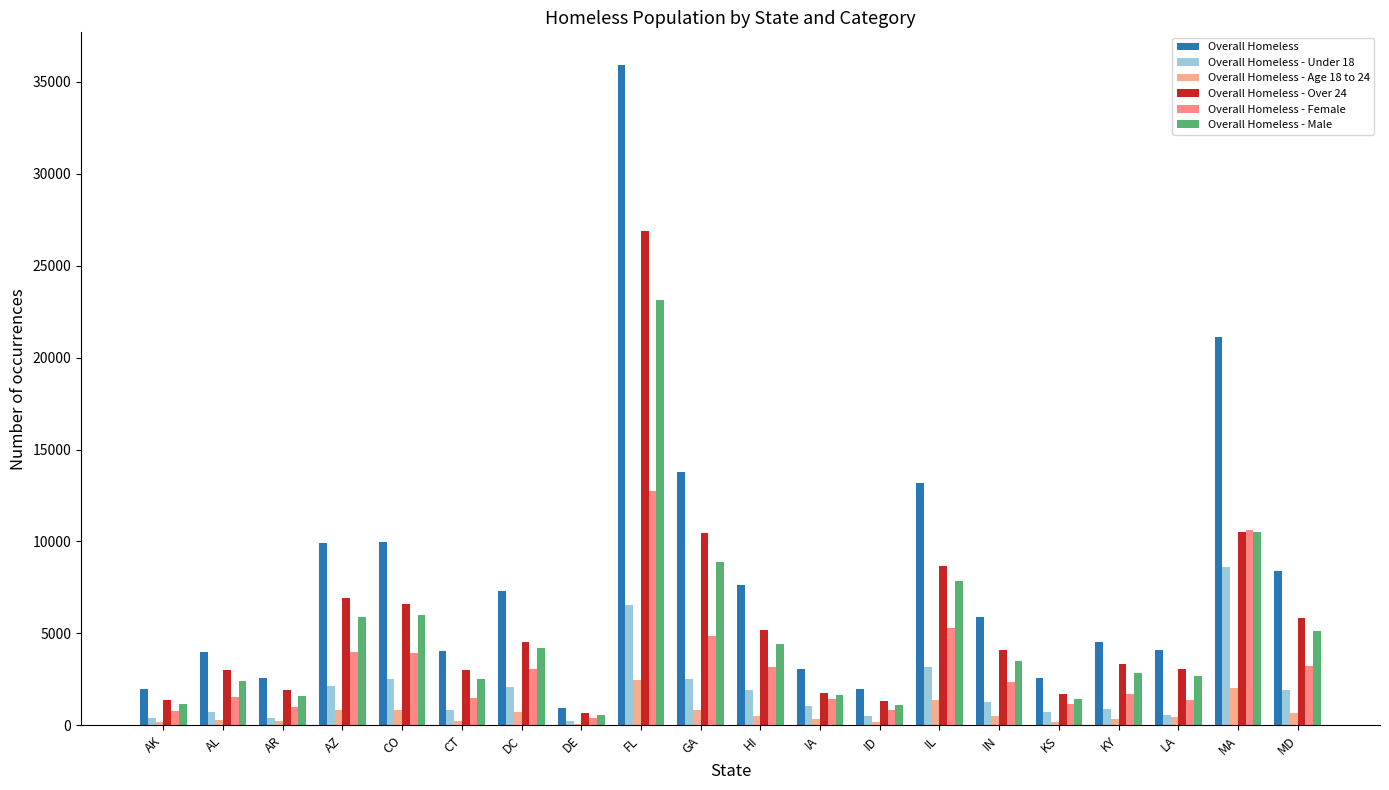

List the series in order of their peak value, lowest first.

Overall Homeless - Age 18 to 24, Overall Homeless - Under 18, Overall Homeless - Female, Overall Homeless - Male, Overall Homeless - Over 24, Overall Homeless